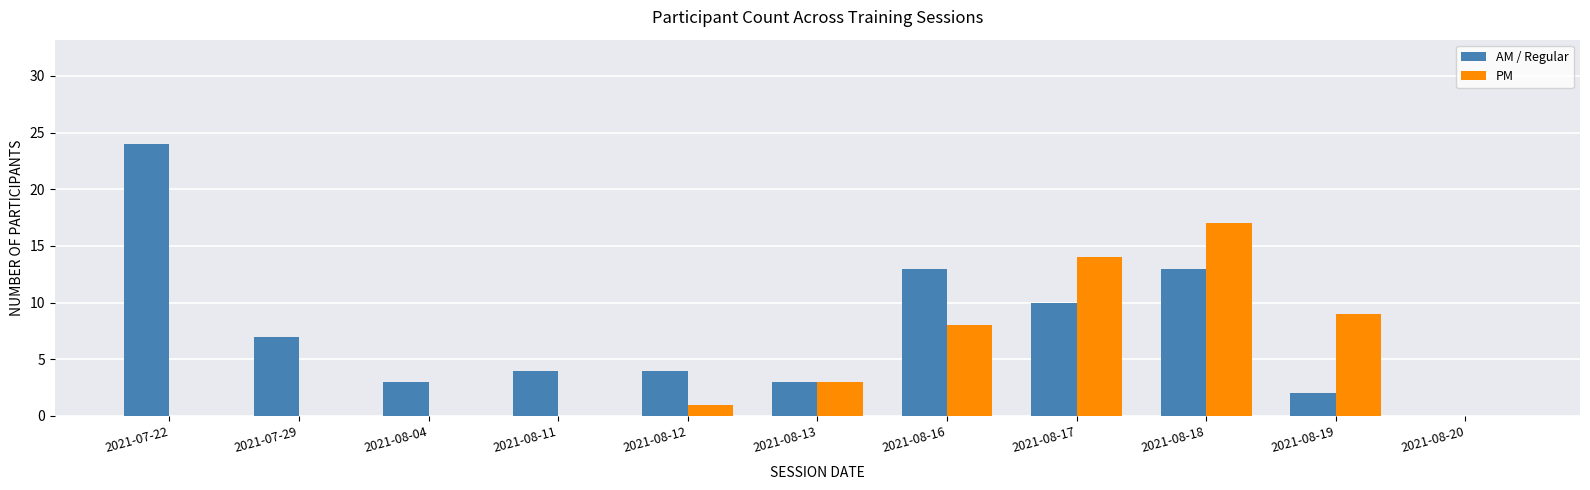

What is the sum of all PM values?

52